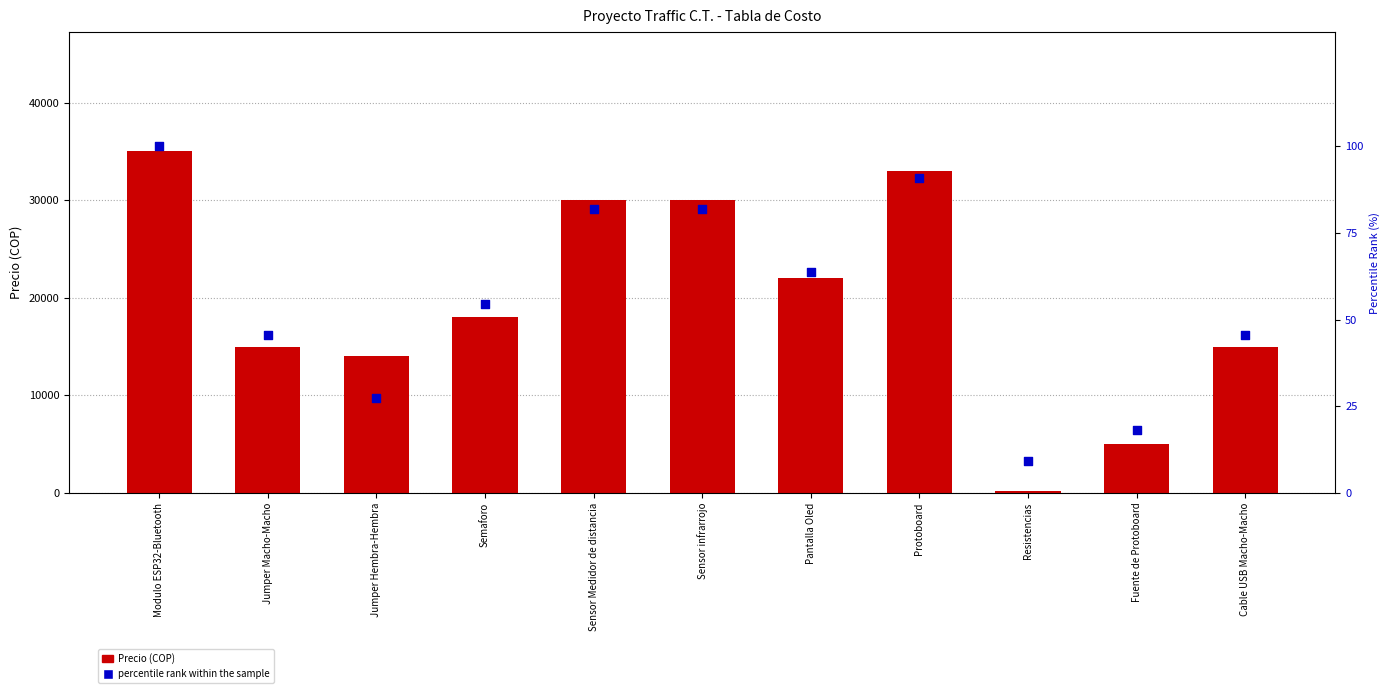

Which series reaches the maximum Y coordinate?

Precio (COP)